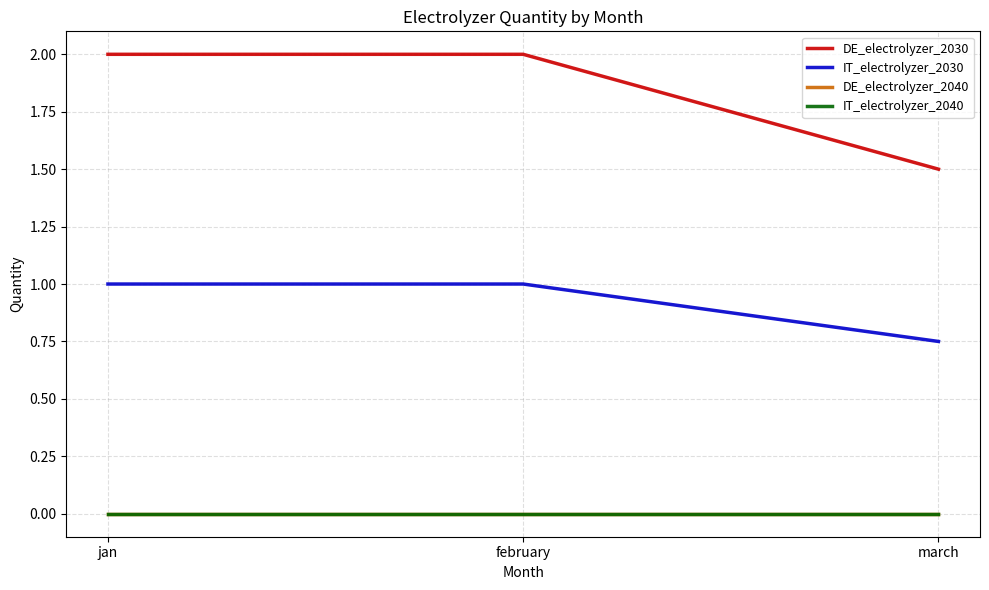

Does the chart display data point markers on the line(s)?

No